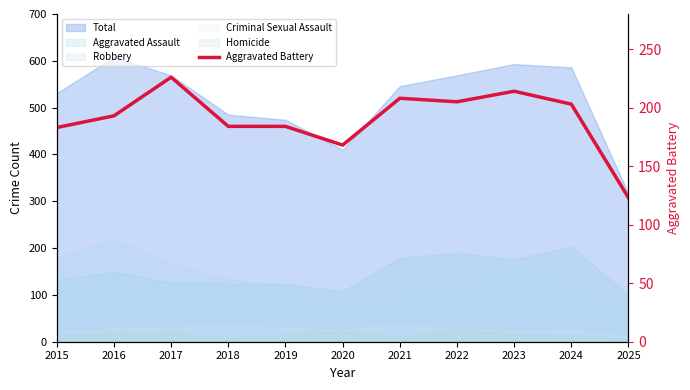

Reading left to right, list all the values displayed in this chart.

2015=183	2016=193	2017=226	2018=184	2019=184	2020=168	2021=208	2022=205	2023=214	2024=203	2025=123